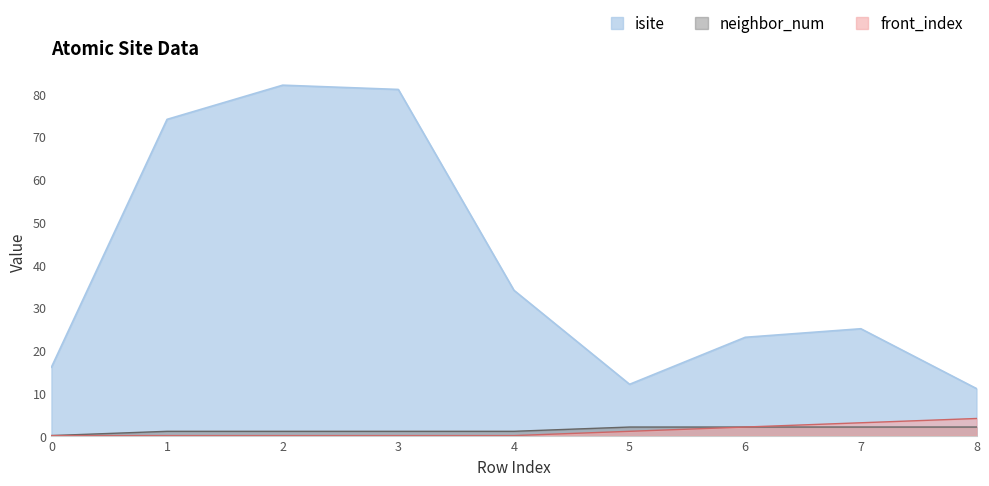

What are all the series names shown in the legend?

isite, neighbor_num, front_index